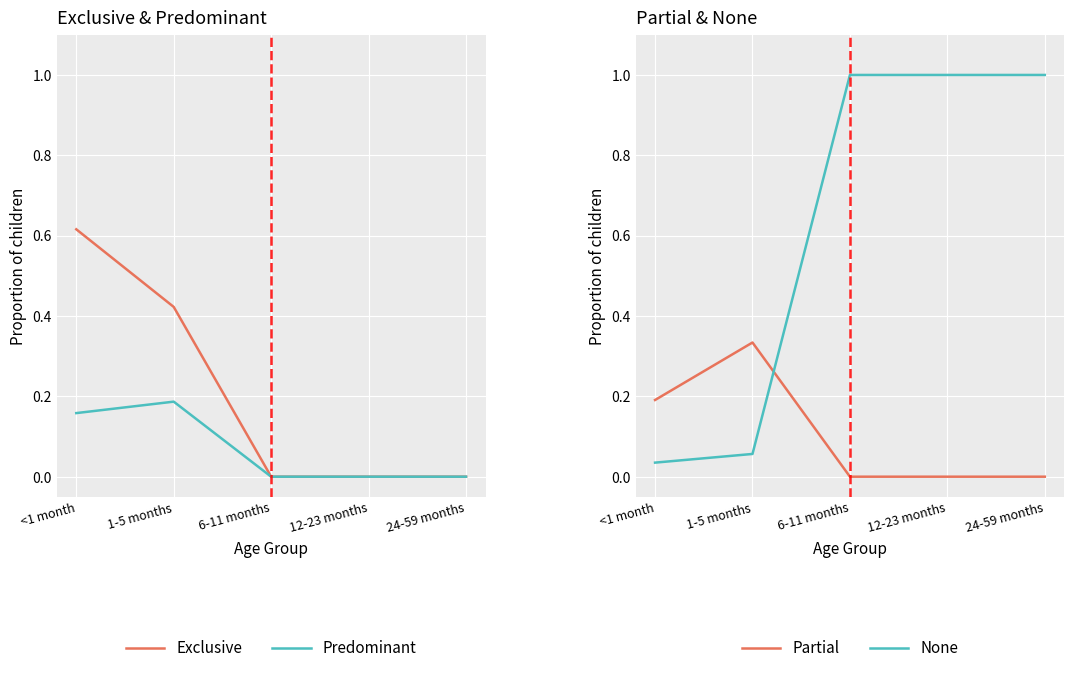

True or false: Partial and Predominant intersect in this chart.

False